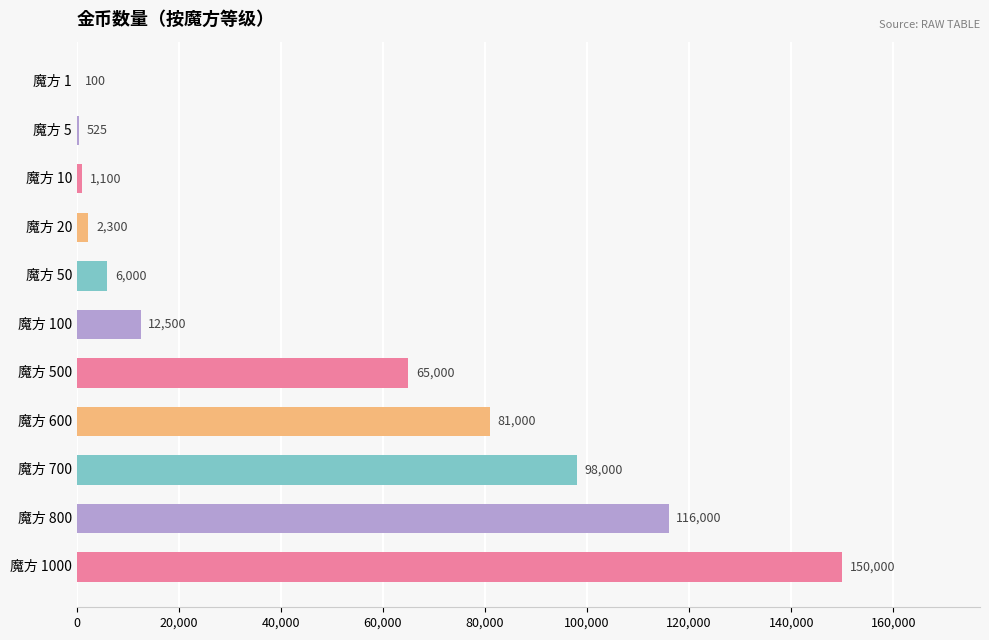

Is it true that the value at 魔方 800 is 36078?

False